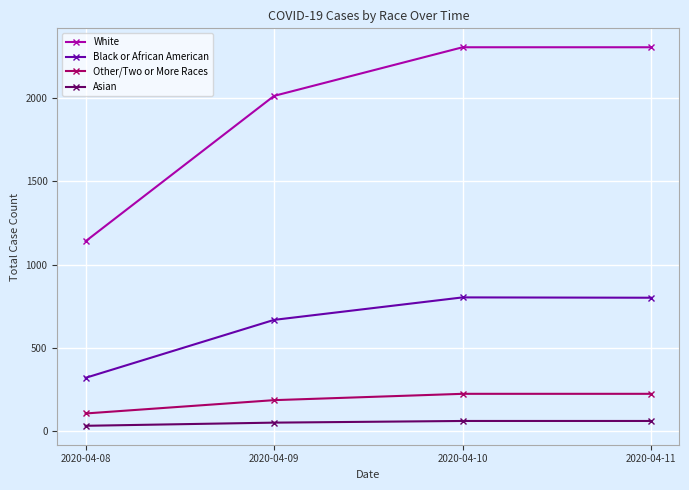

True or false: White has more than 2 interior local peaks.

False